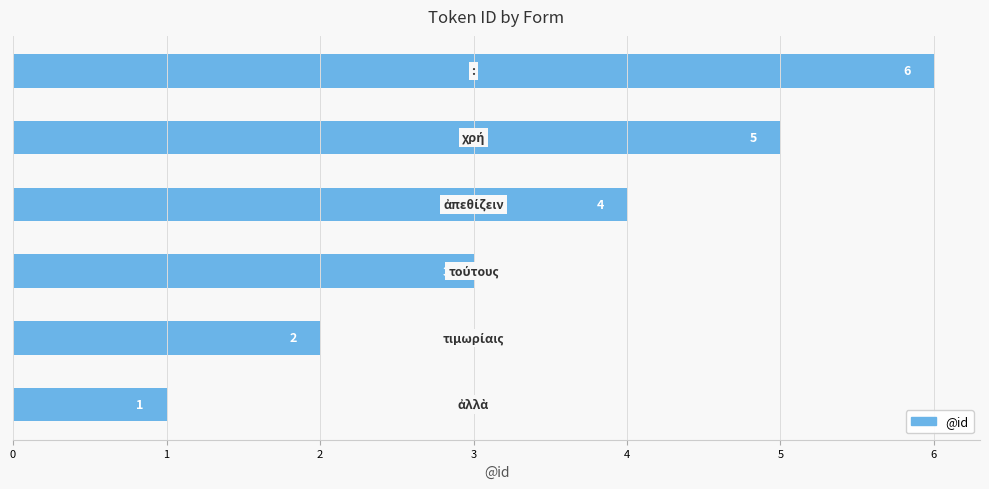

What is the sum of all values?

21